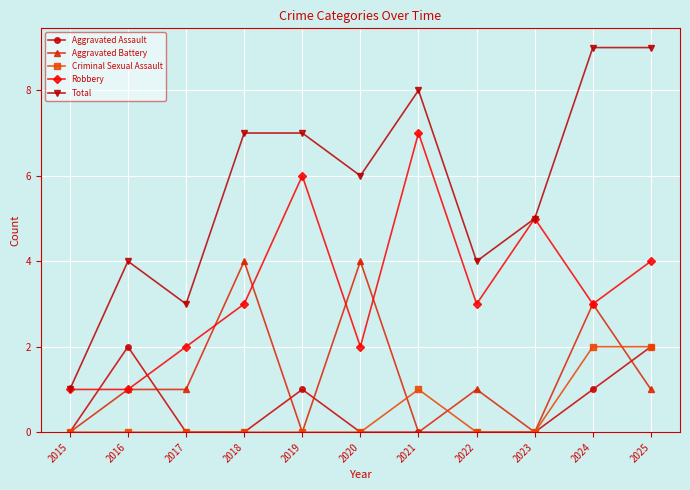

What are all the series names shown in the legend?

Aggravated Assault, Aggravated Battery, Criminal Sexual Assault, Robbery, Total